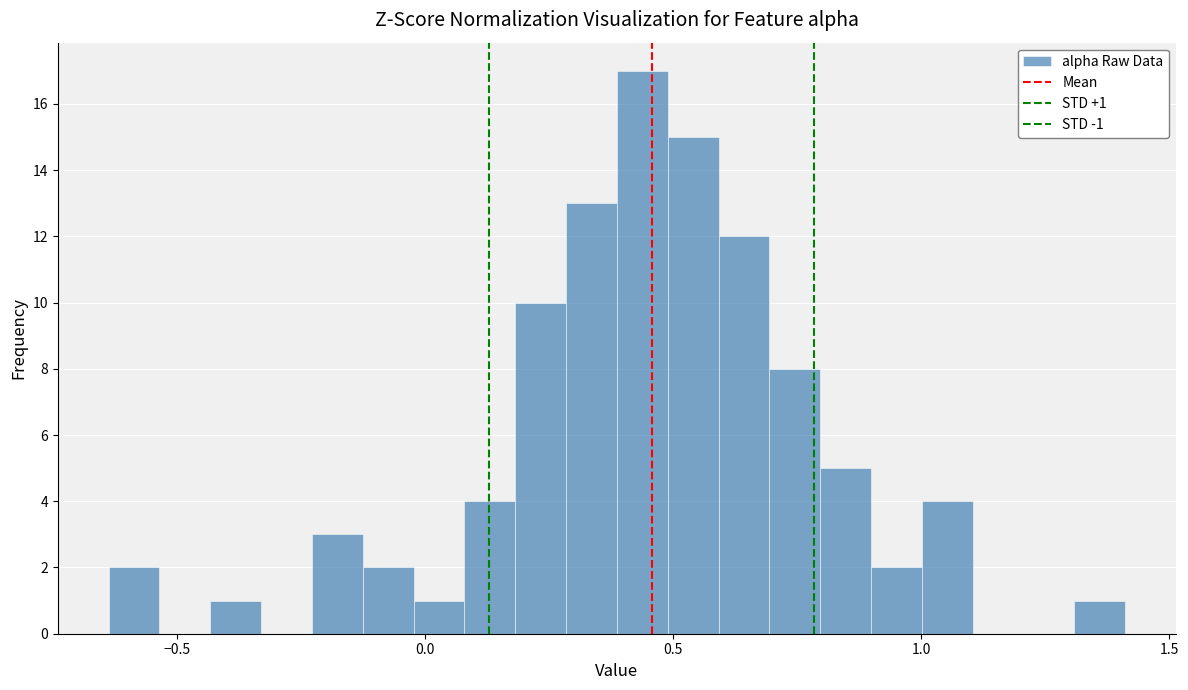

Around what value on the x-axis is the tallest bar? Give the approximate position of its centre, as read against the axis.

0.45